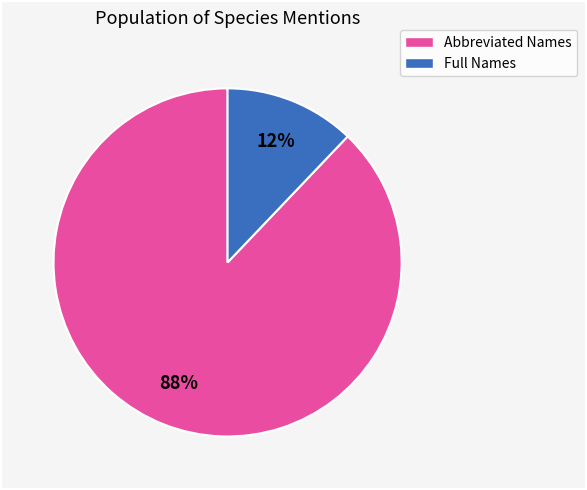

To the nearest percent, what is the difference between the largest and smallest slice percentages?

76%